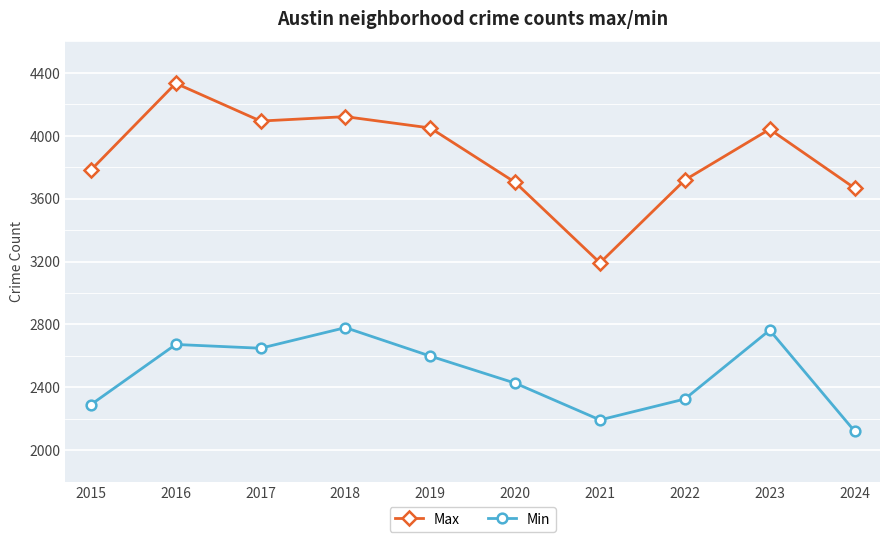

Which series has the largest range (max minus min)?

Max